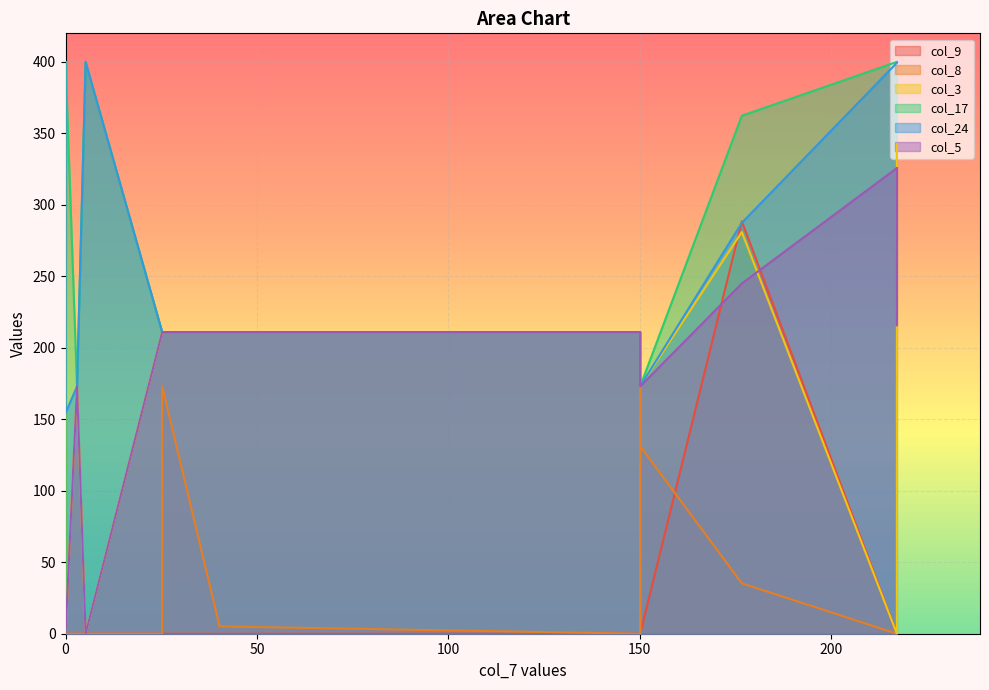

What is the highest value of the col_8 series?

173.0